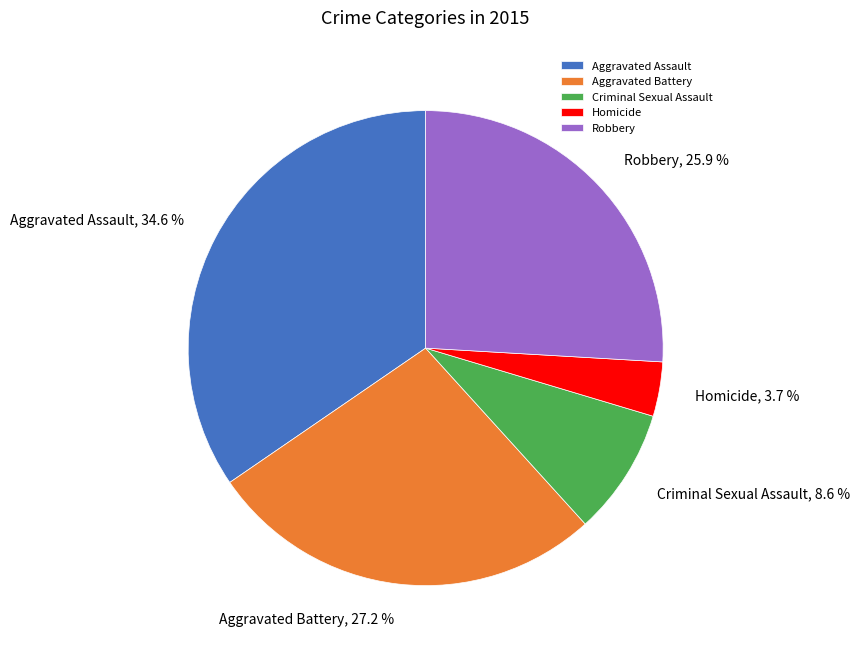

To the nearest percent, what percentage of the pie is Robbery?

26%